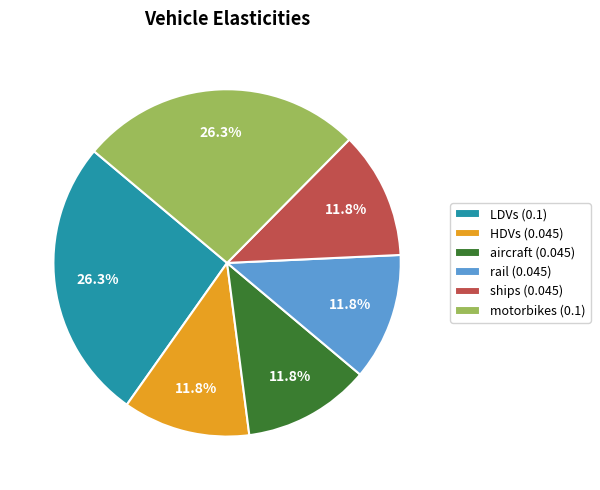

Combined, do LDVs (0.1) and rail (0.045) account for over 50%?

No